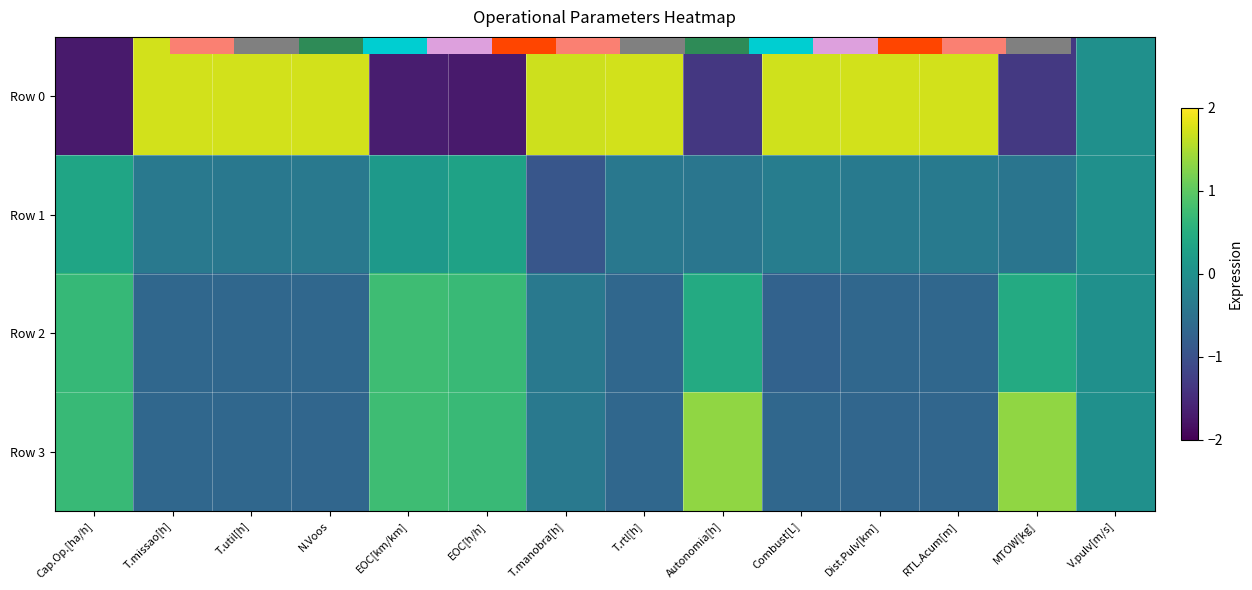

Which series has the largest total across all categories?

Row 0